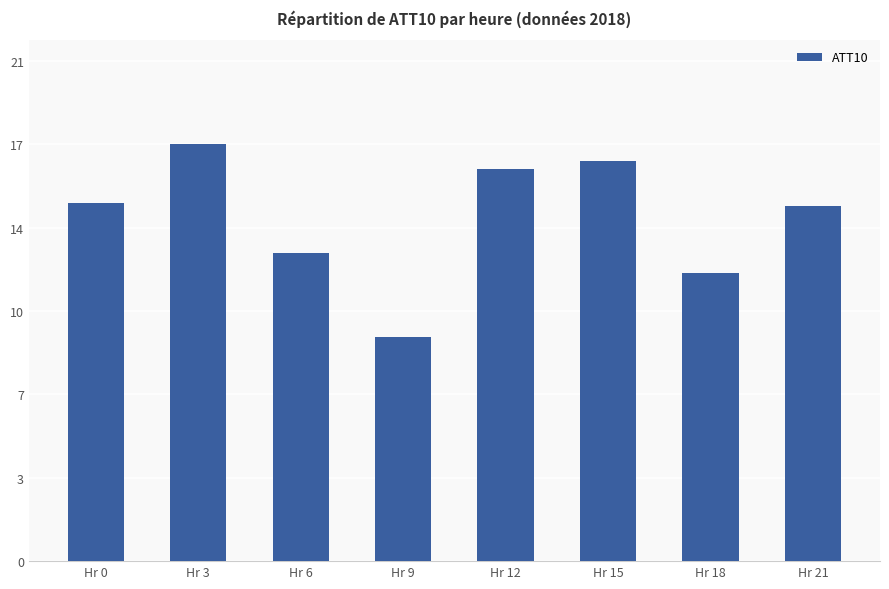

Reading right to left, what are all the values shown in this chart?

Hr 21=15.3	Hr 18=12.4	Hr 15=17.2	Hr 12=16.9	Hr 9=9.7	Hr 6=13.3	Hr 3=17.9	Hr 0=15.4